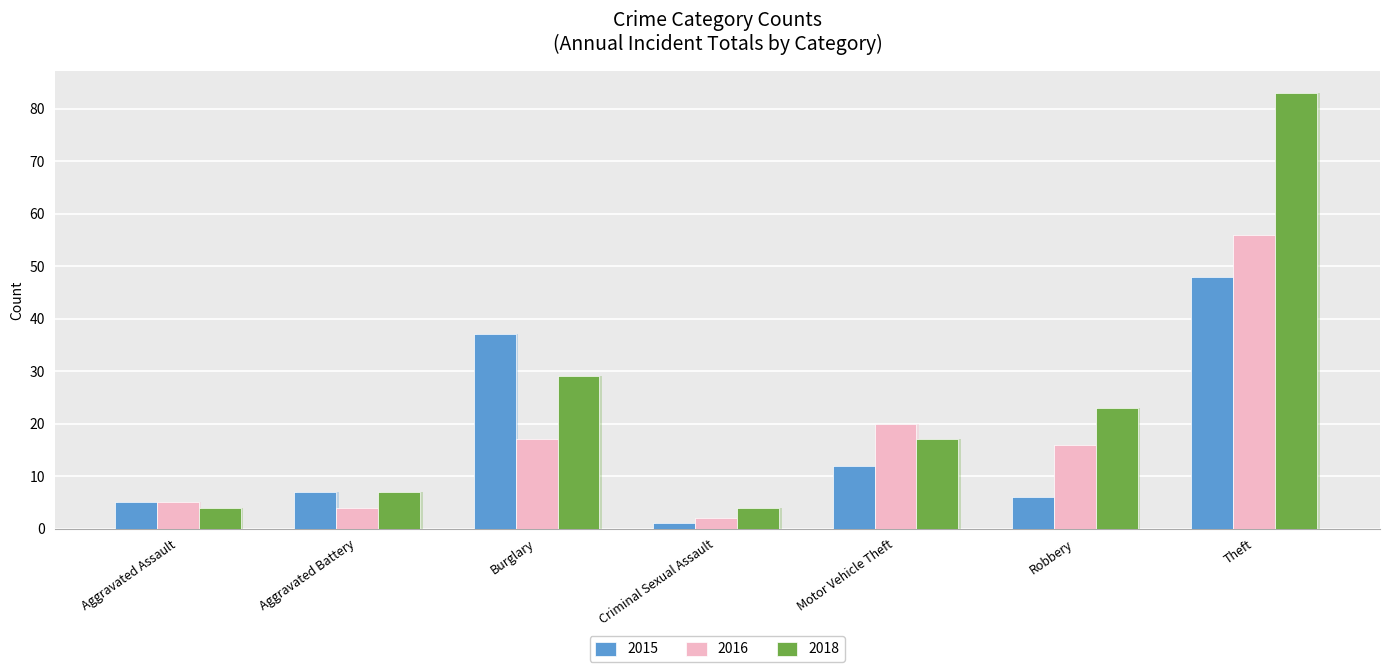

What is the label of the 3rd bar from the right?

Motor Vehicle Theft